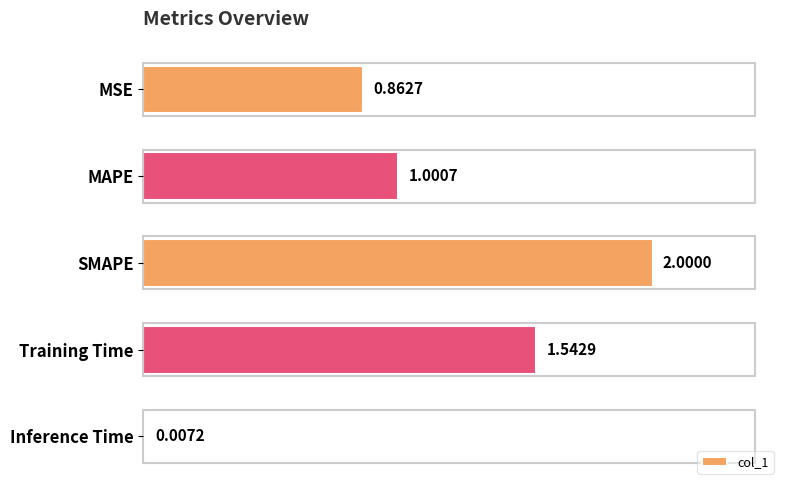

What is the sum of all values?

5.4